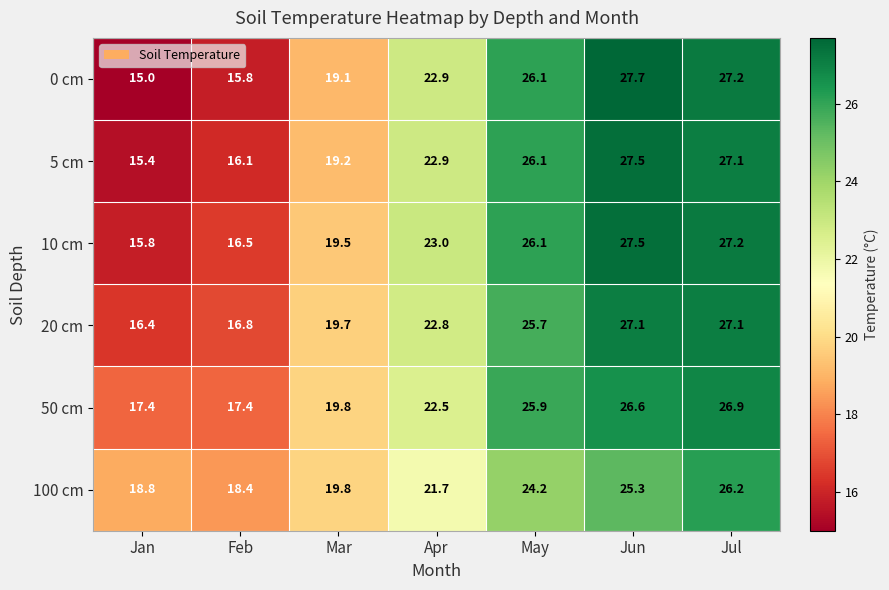

What is the total value across all series at Mar?

117.1